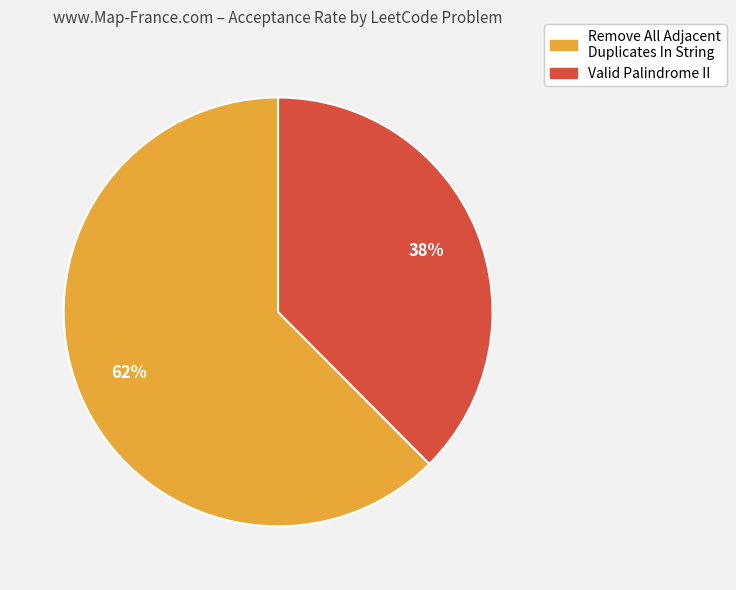

How many slices are in this pie chart?

2